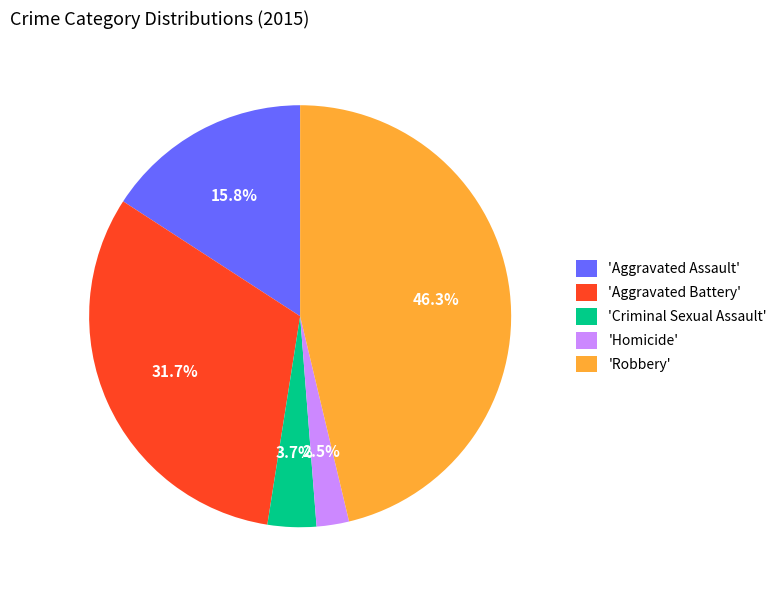

How many segments does this pie chart have?

5